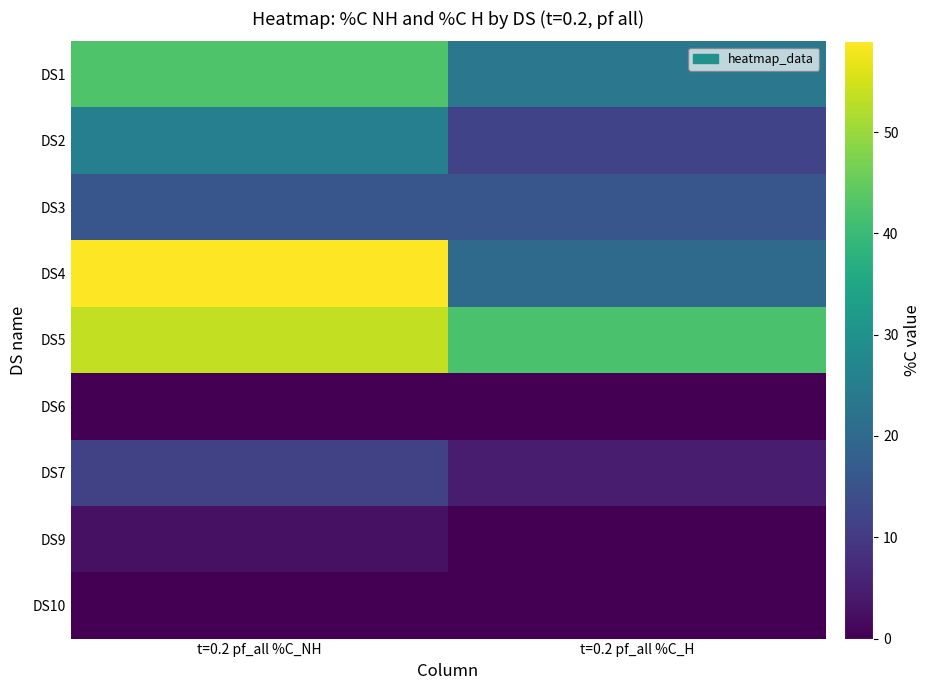

Reading left to right, what are all the values shown in this chart?

DS1: t=0.2 pf_all %C_NH=42.7	t=0.2 pf_all %C_H=23.4
DS2: t=0.2 pf_all %C_NH=25.5	t=0.2 pf_all %C_H=11.8
DS3: t=0.2 pf_all %C_NH=15.8	t=0.2 pf_all %C_H=15.8
DS4: t=0.2 pf_all %C_NH=59.0	t=0.2 pf_all %C_H=20.4
DS5: t=0.2 pf_all %C_NH=53.6	t=0.2 pf_all %C_H=42.0
DS6: t=0.2 pf_all %C_NH=0.0	t=0.2 pf_all %C_H=0.0
DS7: t=0.2 pf_all %C_NH=11.6	t=0.2 pf_all %C_H=4.5
DS9: t=0.2 pf_all %C_NH=2.6	t=0.2 pf_all %C_H=0.0
DS10: t=0.2 pf_all %C_NH=0.0	t=0.2 pf_all %C_H=0.0